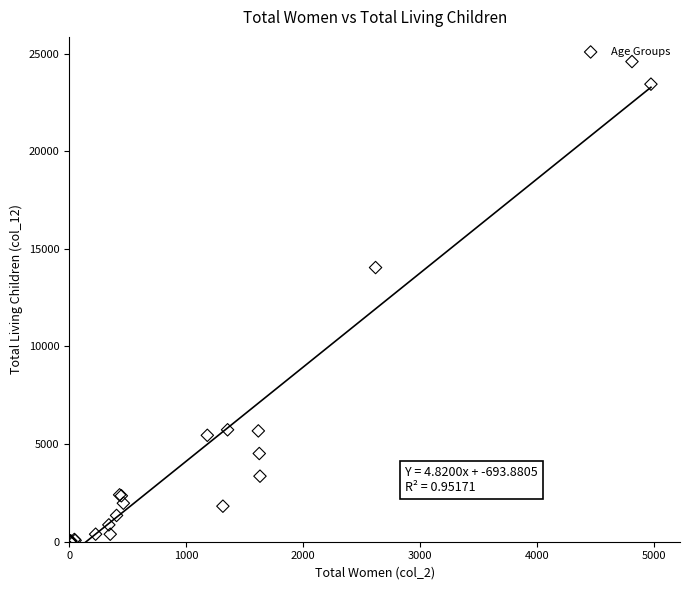

What Y value in the scatter plot is closest to 12295?

14040